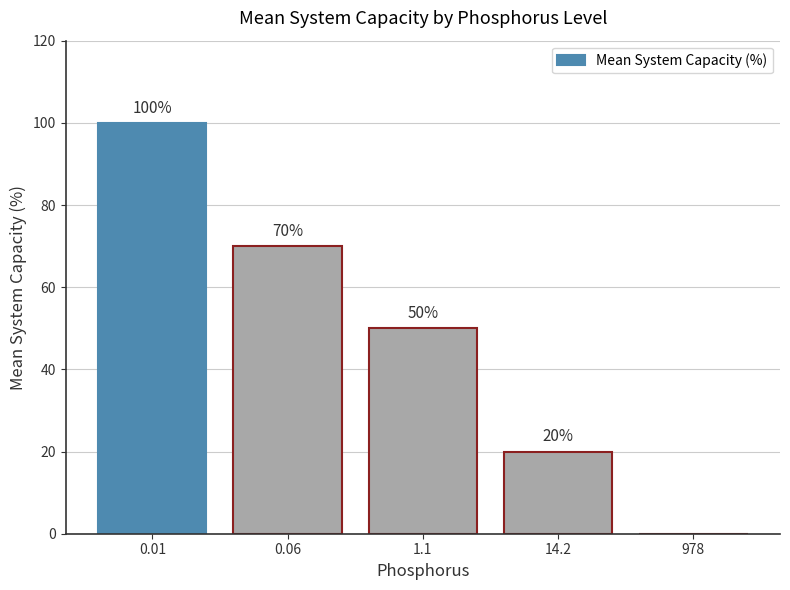

The chart shows a value of 50 at 1.1. True or false?

True